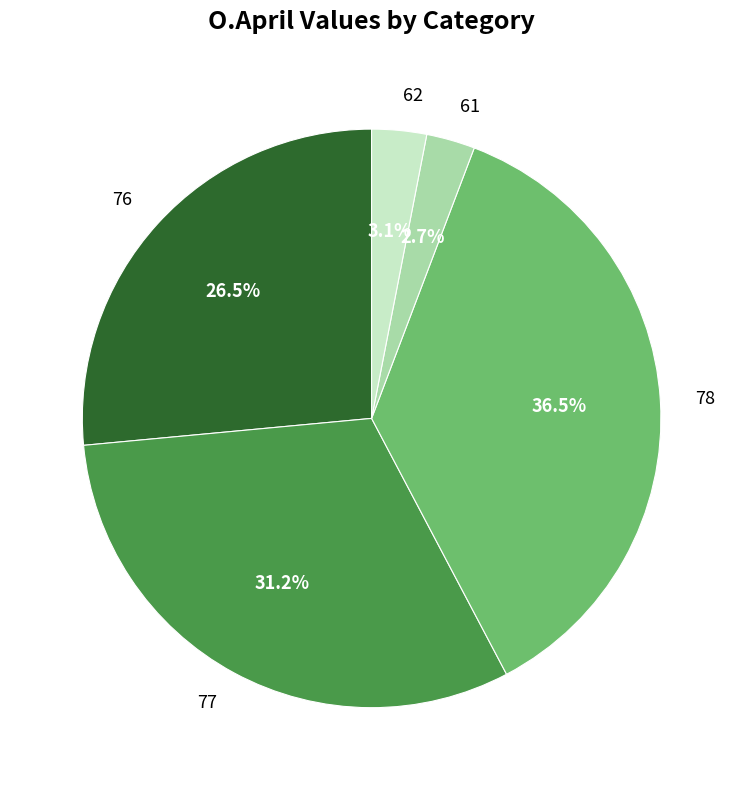

Does 62 account for over 50% of the chart?

No